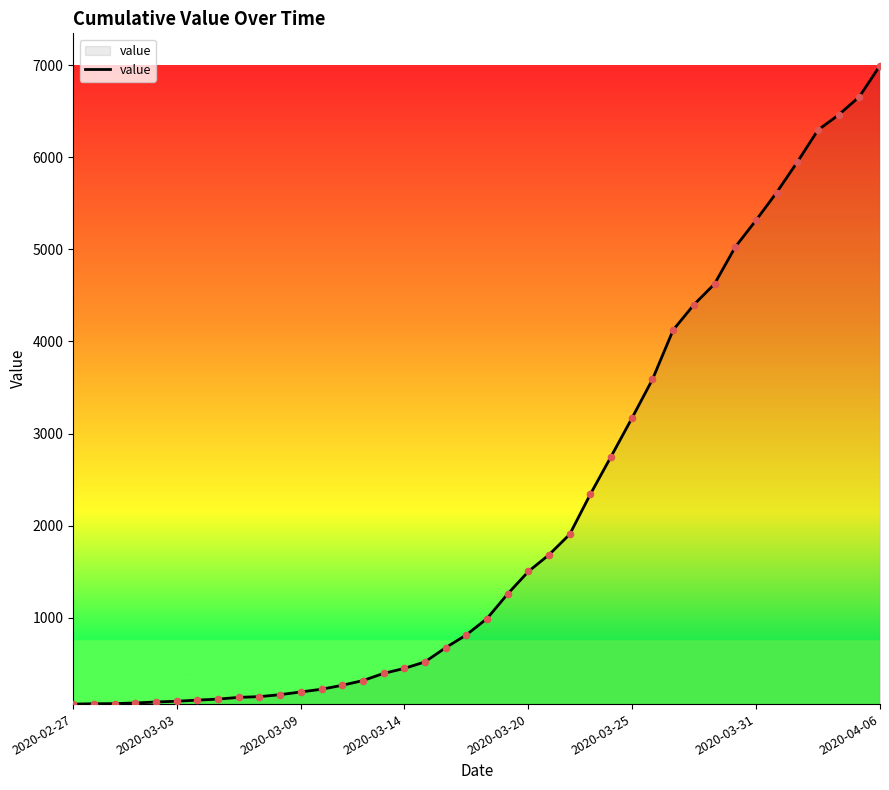

What is the greatest value displayed?

6994